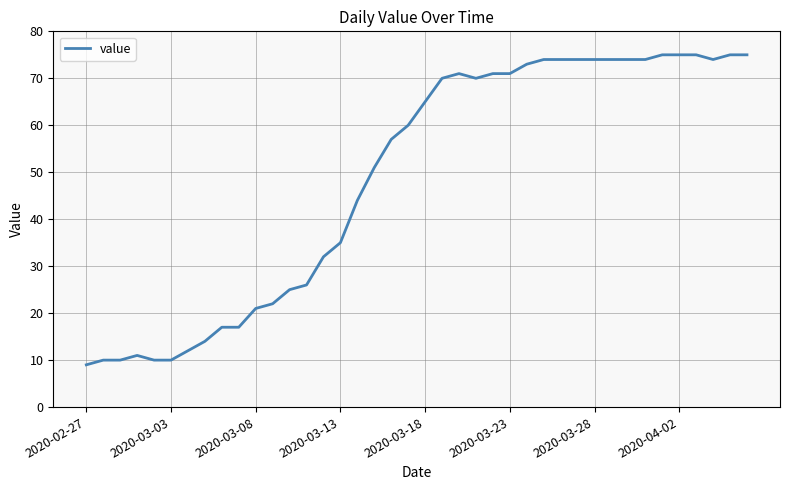

What is the minimum value shown in the chart?

9